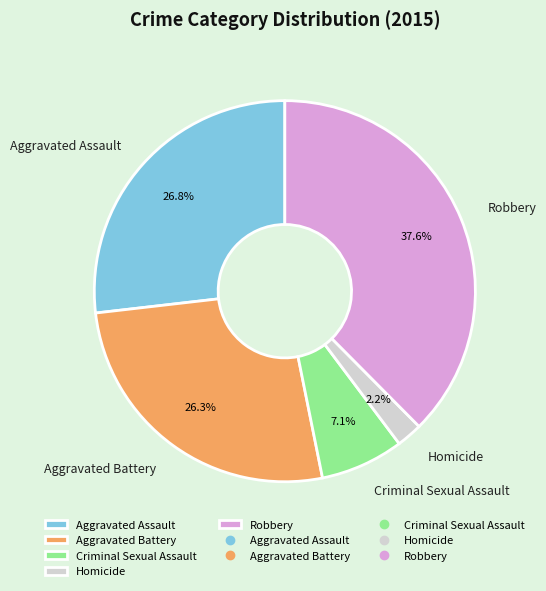

To the nearest percent, what is the difference between the largest and smallest slice percentages?

35%